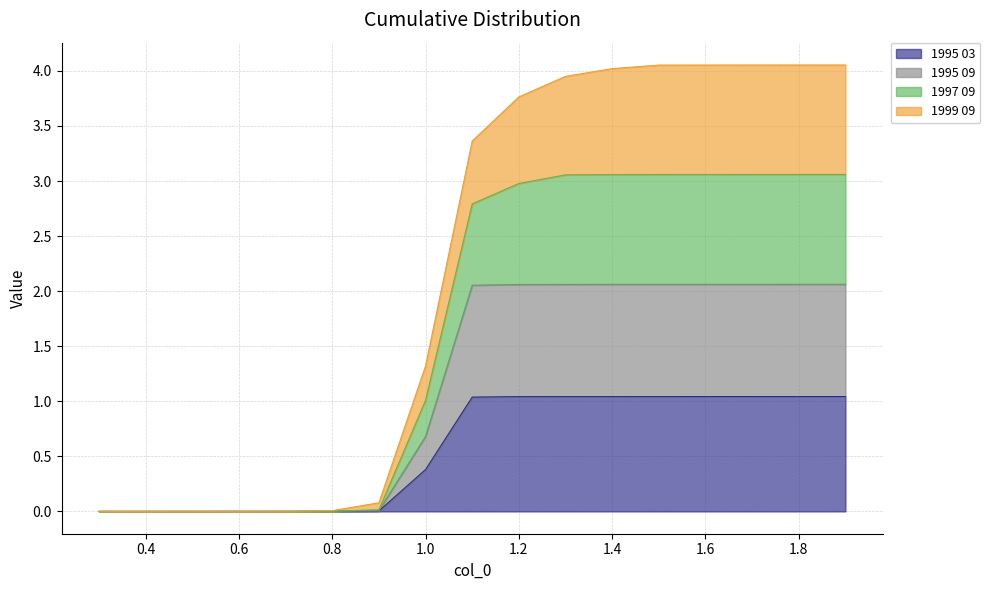

Which category has the lowest value across all series?

0.3